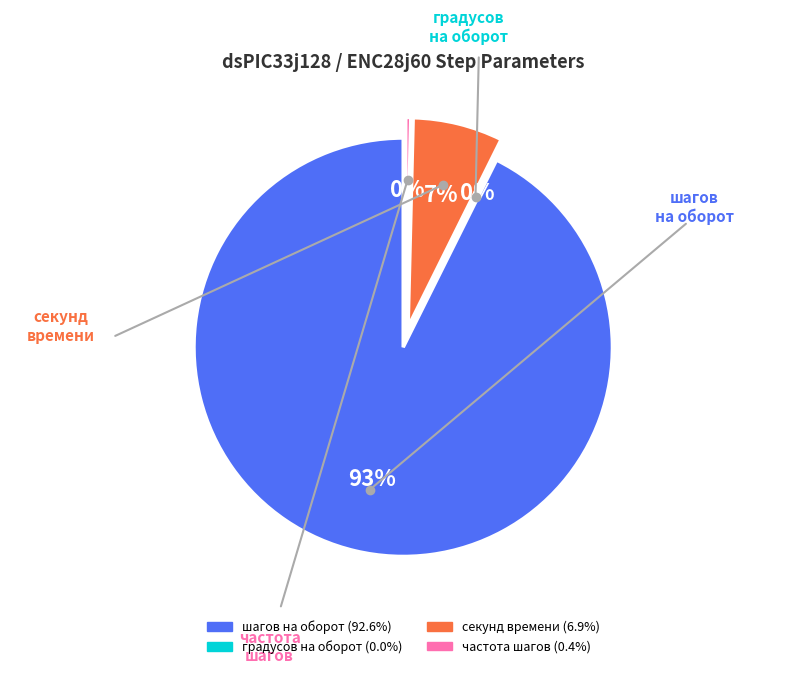

What is the majority slice?

шагов на оборот